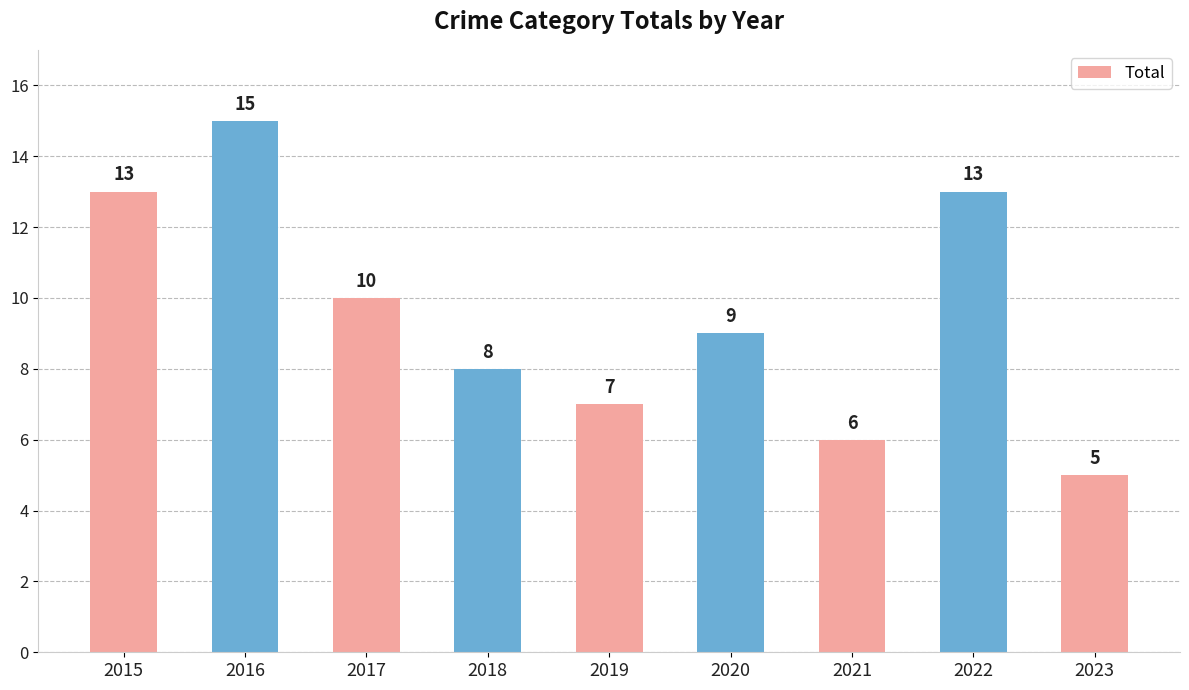

What is the sum of the values at 2021 and 2017?

16